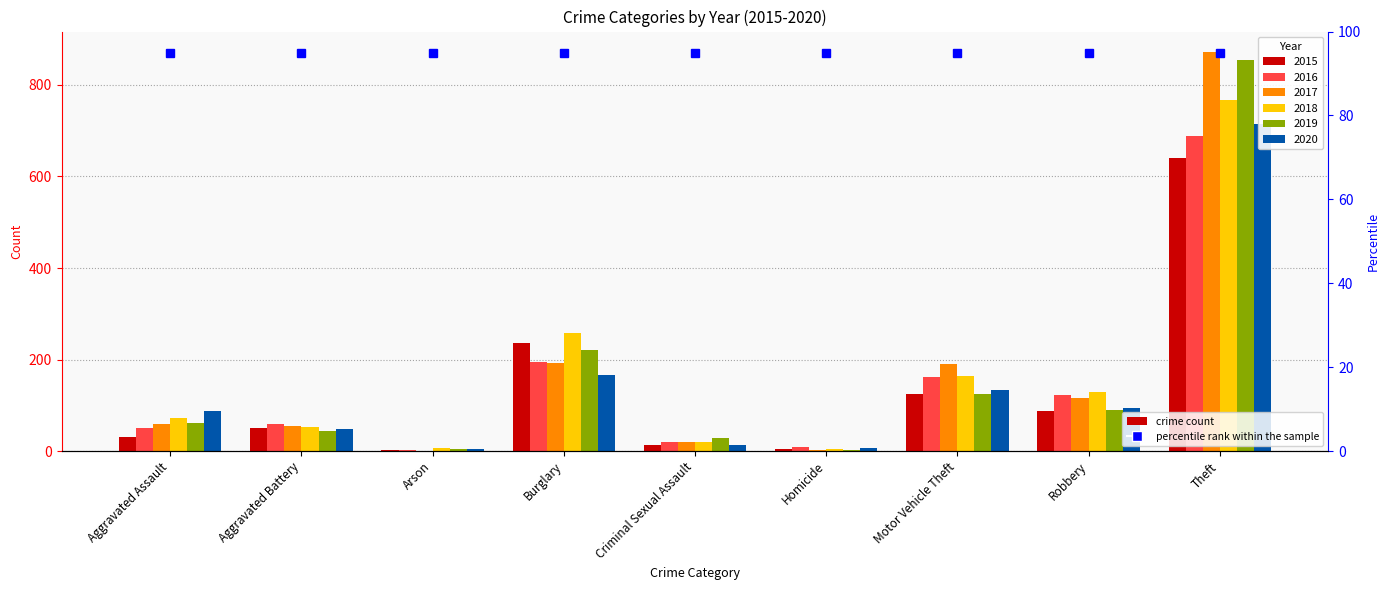

Count the number of categories in the chart.

9